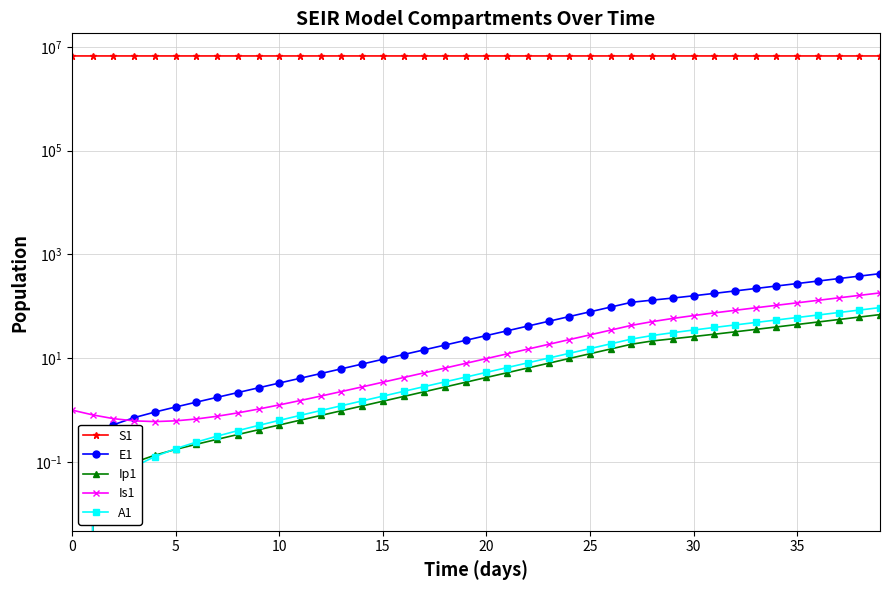

What is the label of the 29th point from the left?

28